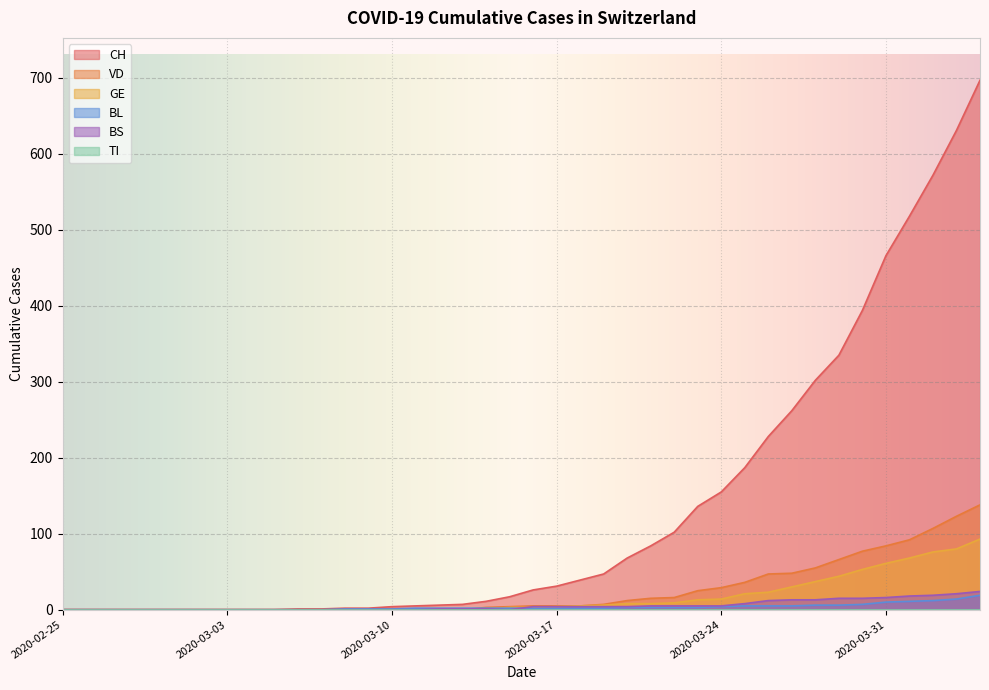

Which category has the highest value in the CH series?

2020-04-04